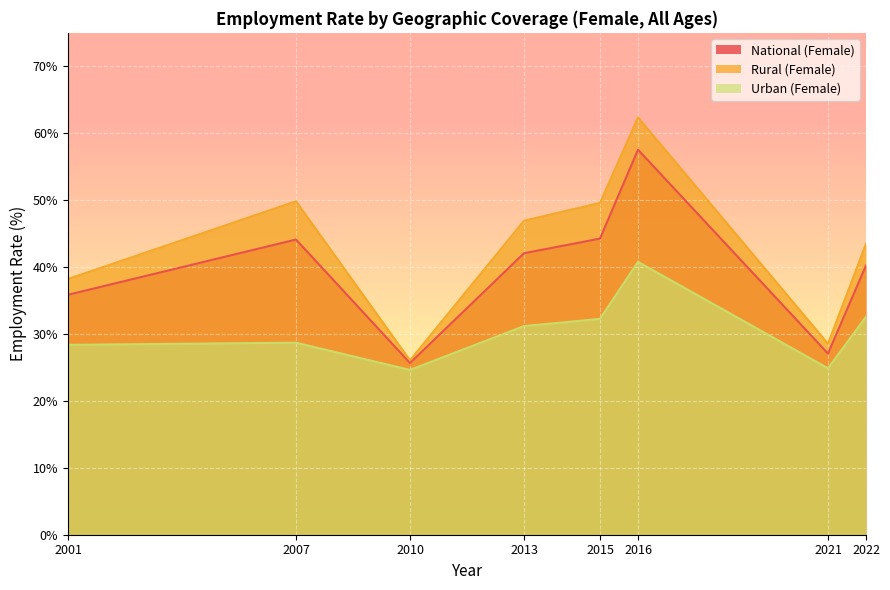

What is the average value of the National (Female) series?

39.6